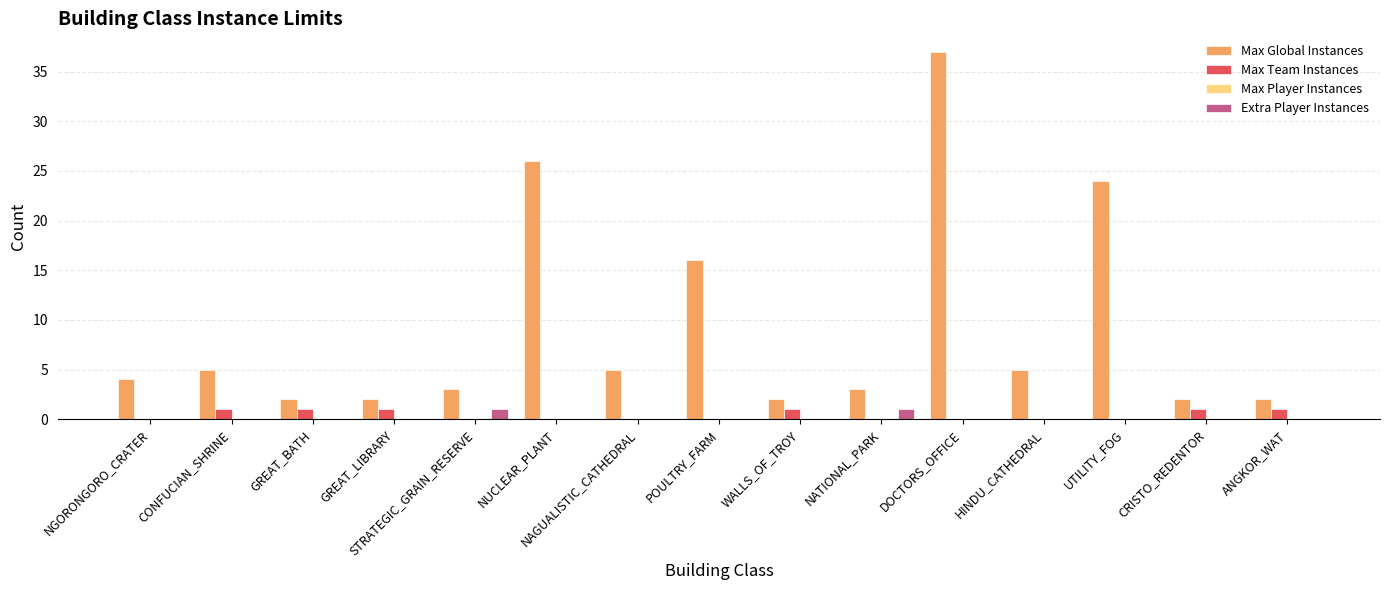

Which series has the largest total across all categories?

Max Global Instances